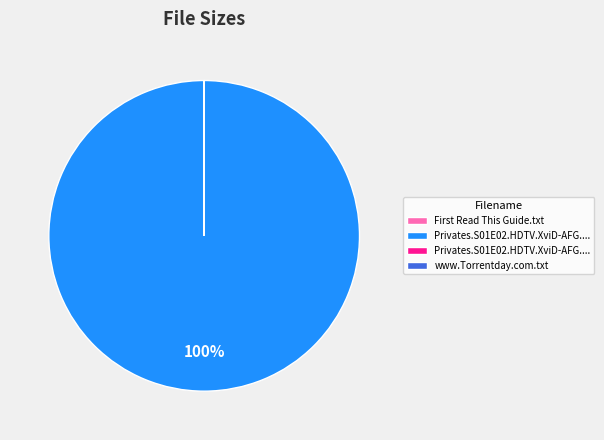

To the nearest percent, what is the average slice percentage?

25%